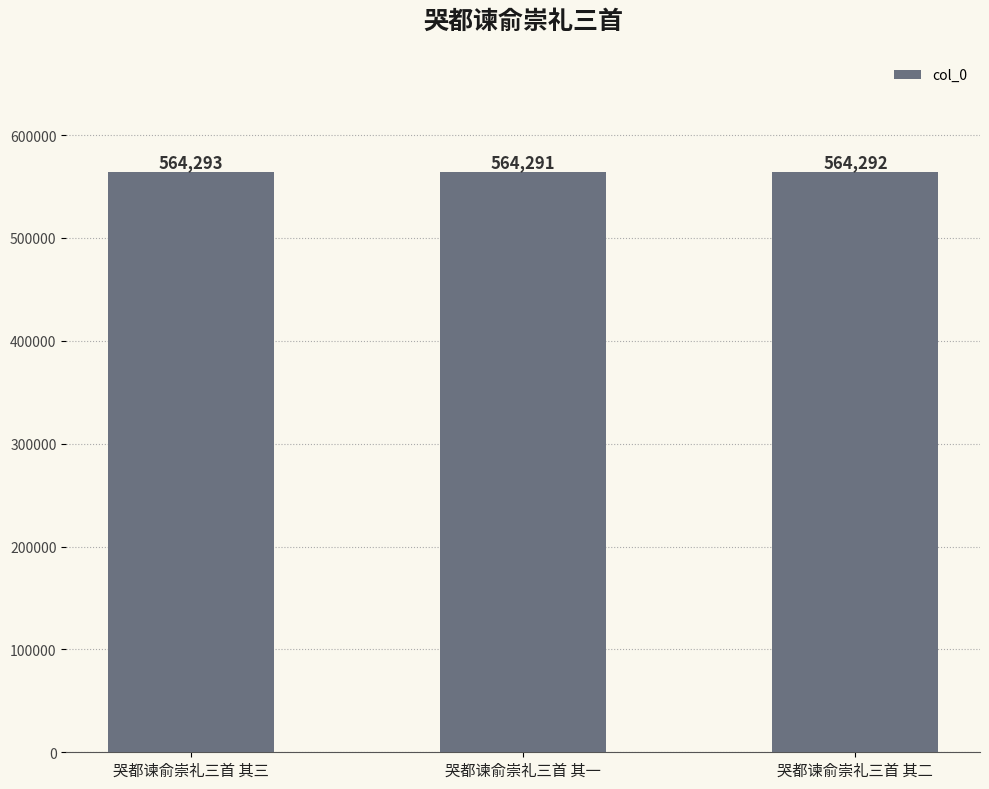

Reading right to left, extract all data points from this chart.

哭都谏俞崇礼三首 其二=564292	哭都谏俞崇礼三首 其一=564291	哭都谏俞崇礼三首 其三=564293